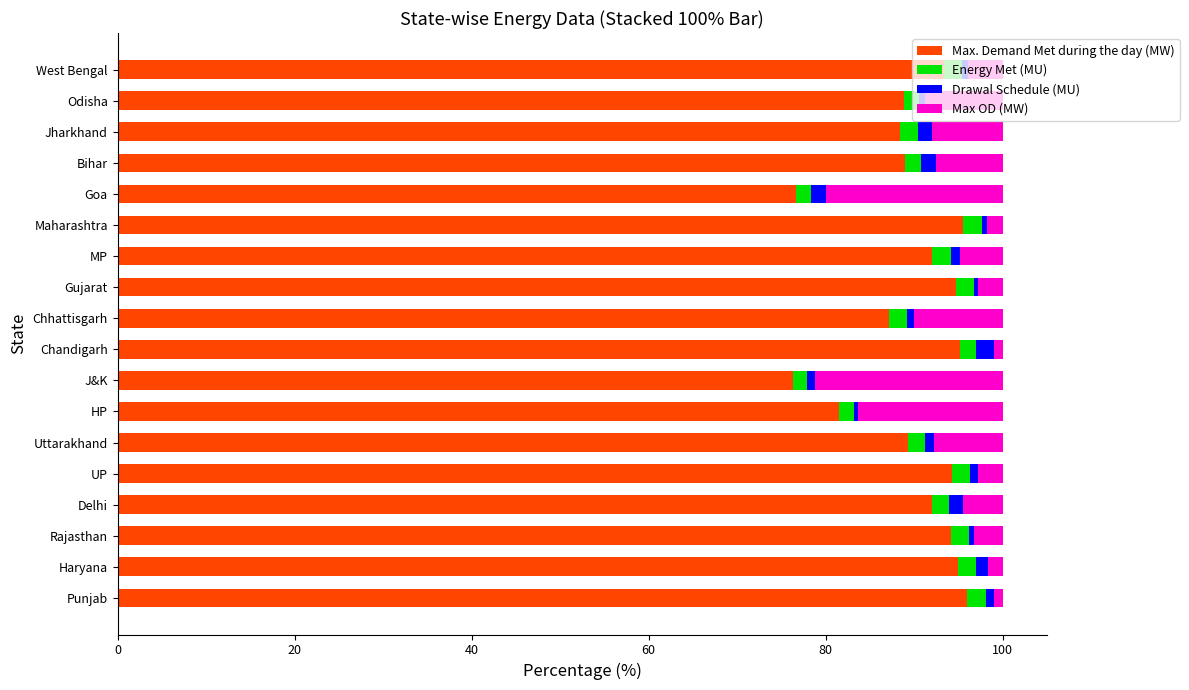

What is the highest value of the Max. Demand Met during the day (MW) series?

96.0